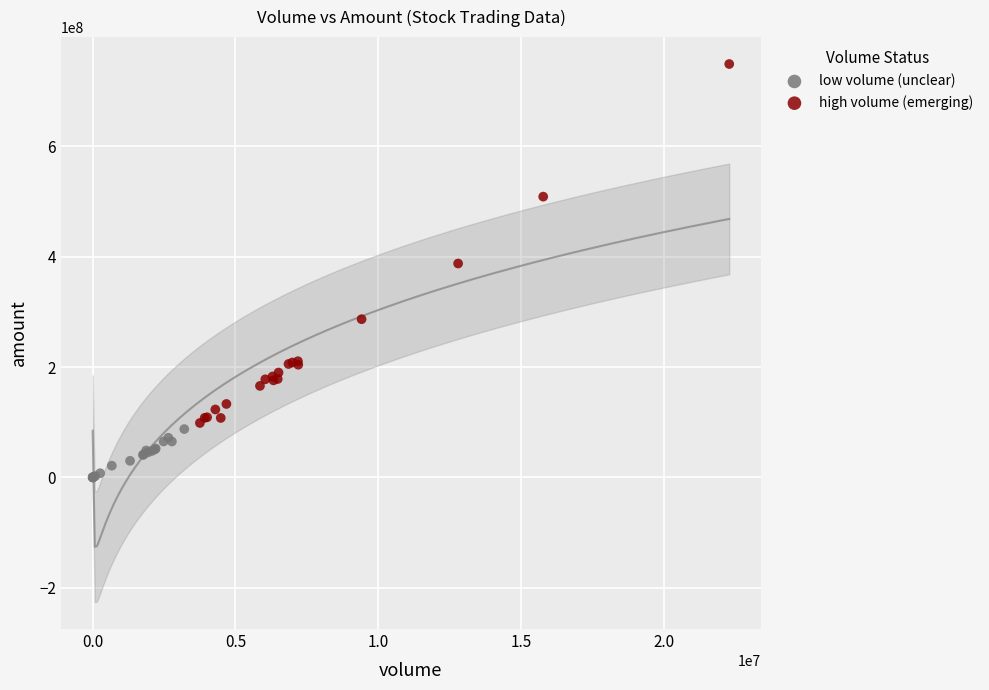

Which series has the widest spread of Y values?

high volume (emerging)